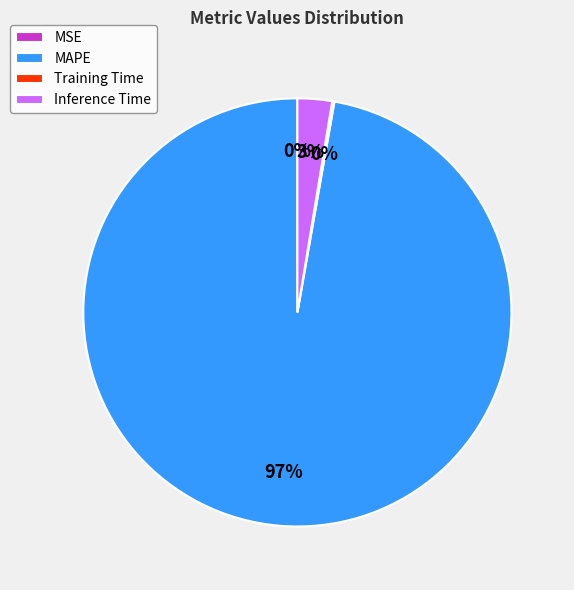

Does MAPE account for over 50% of the chart?

Yes